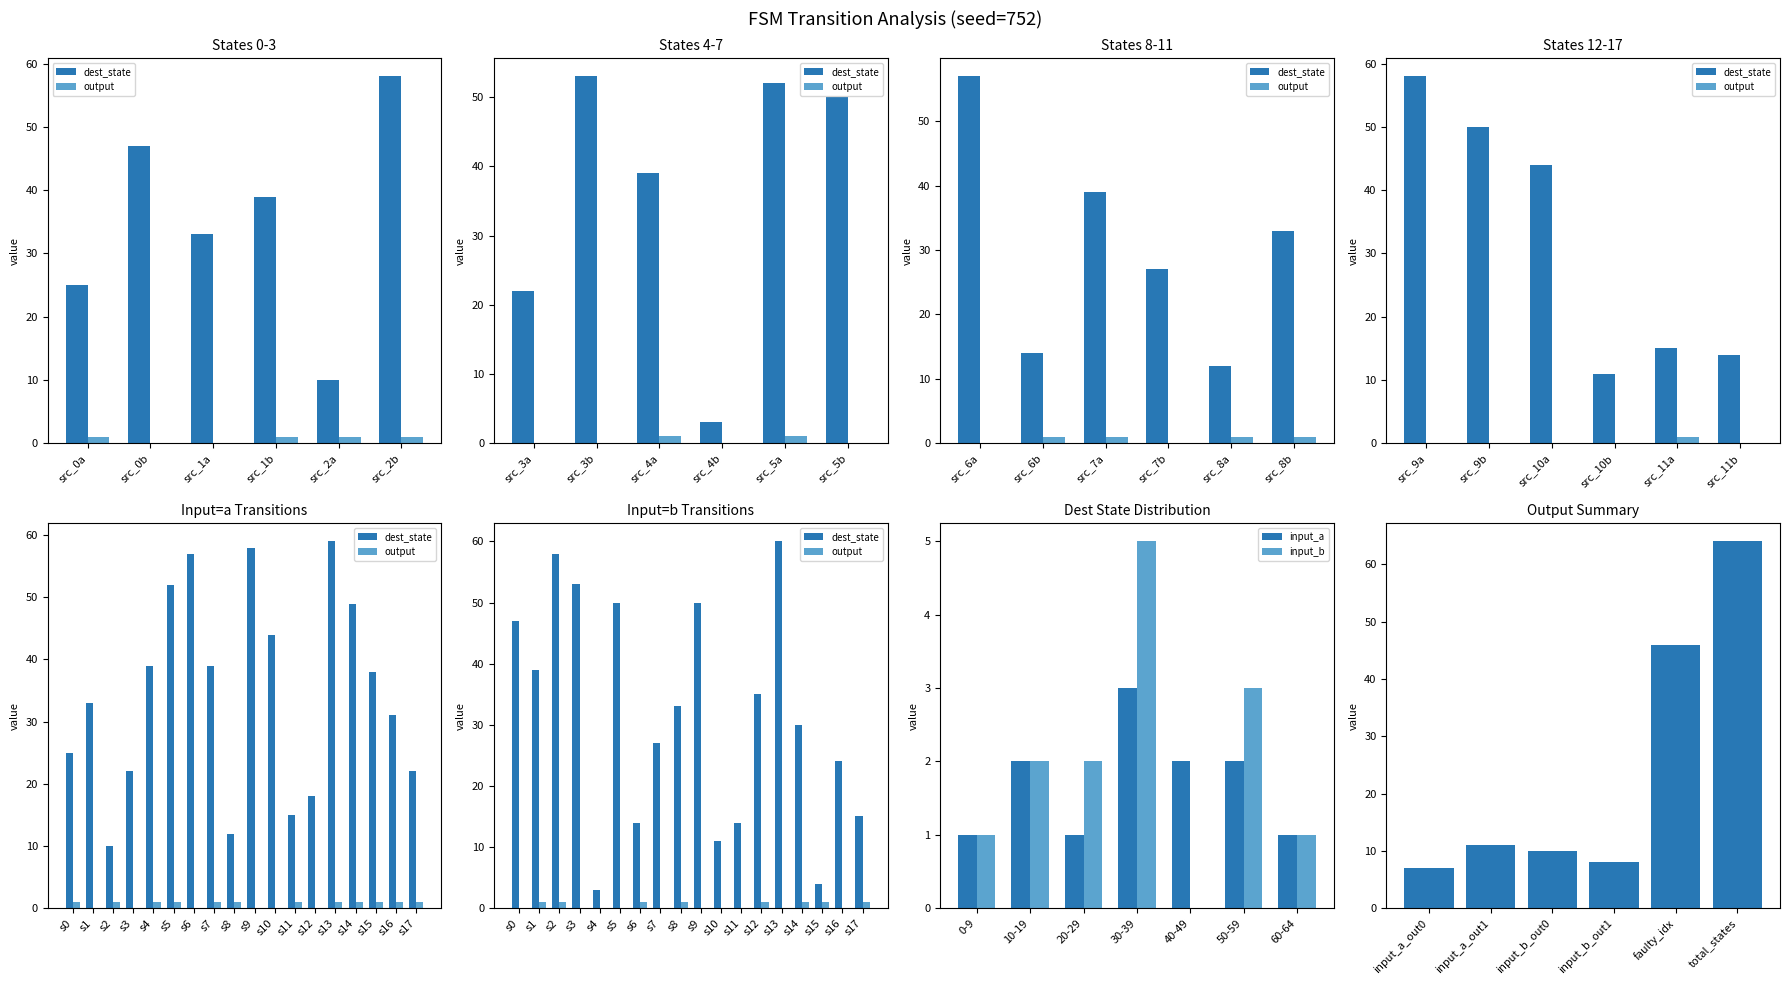

What is the maximum value for input_a?

3